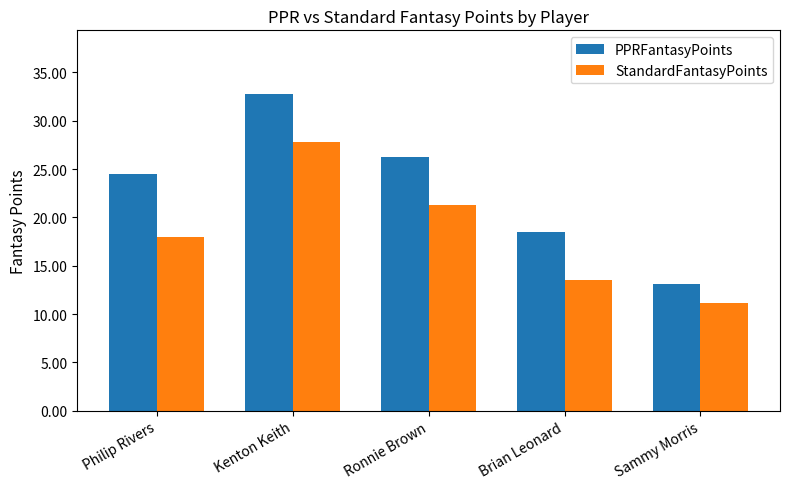

At how many categories does at least one series exceed 12?

5